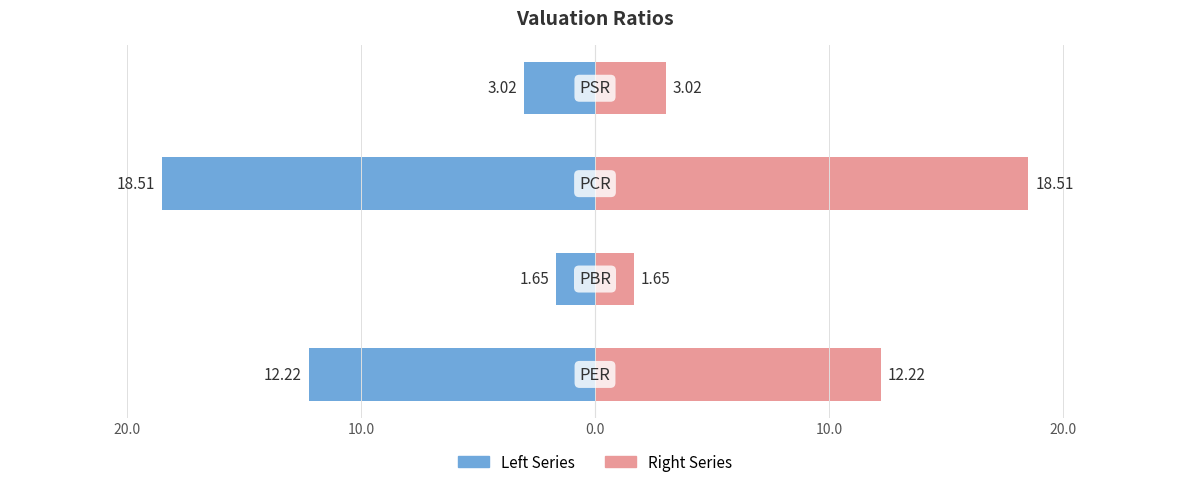

What are all the series names shown in the legend?

Left Series, Right Series